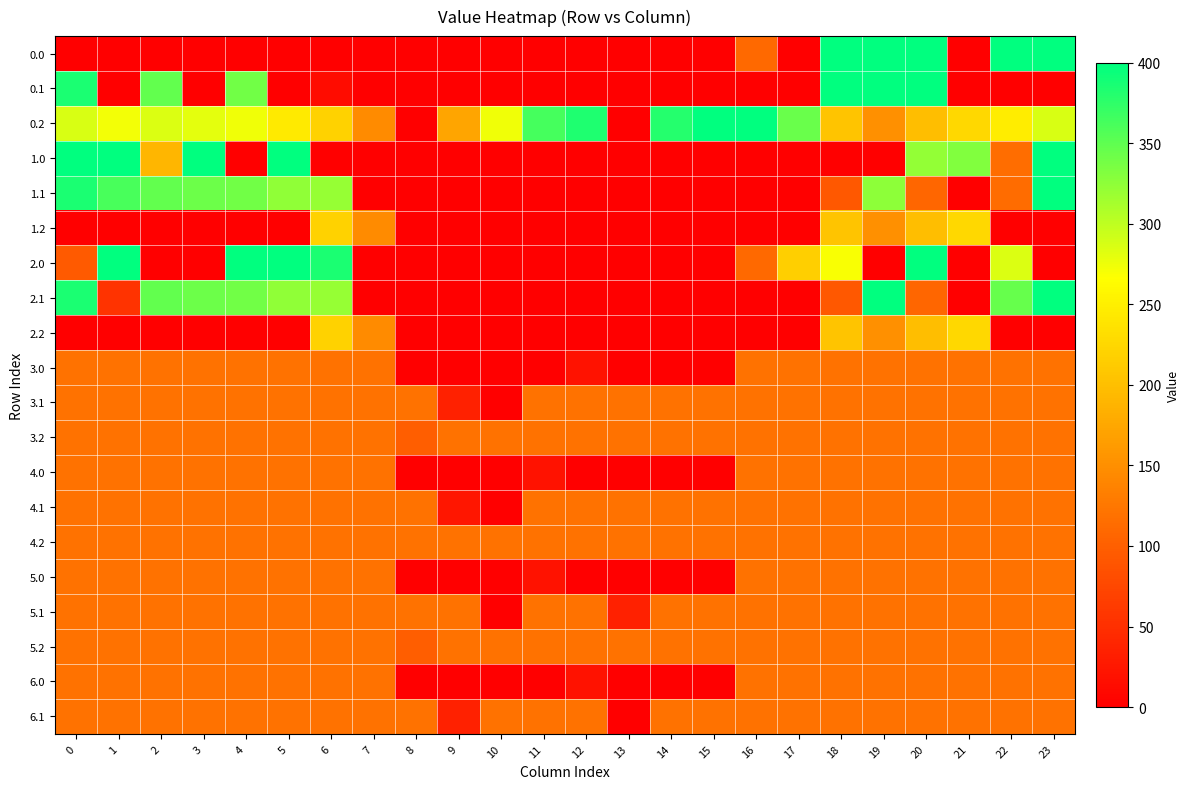

Count the number of data series in this chart.

20